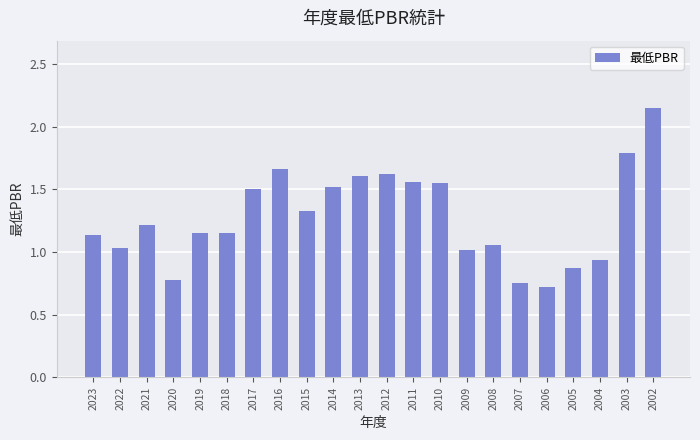

What is the sum of the values at 2021 and 2002?

3.4